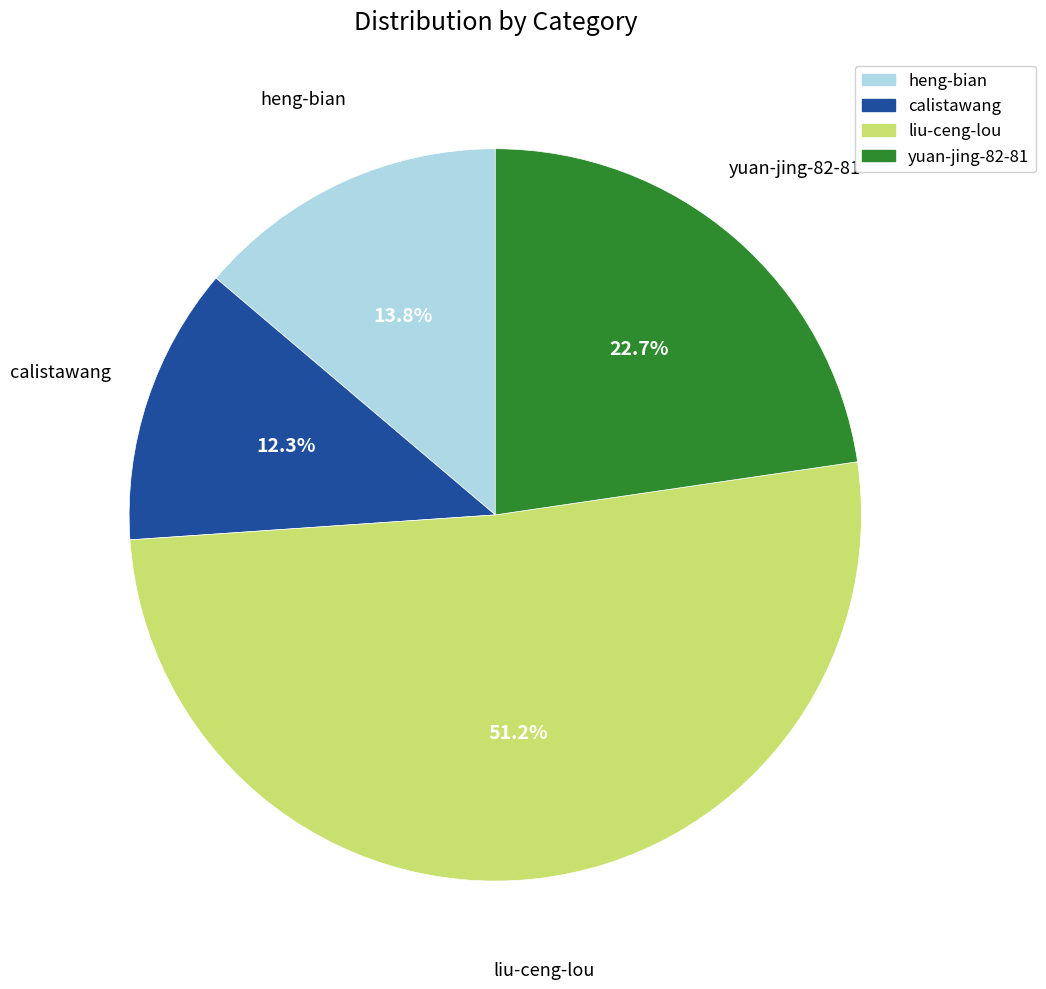

Rank the categories by value from lowest to highest.

calistawang, heng-bian, yuan-jing-82-81, liu-ceng-lou